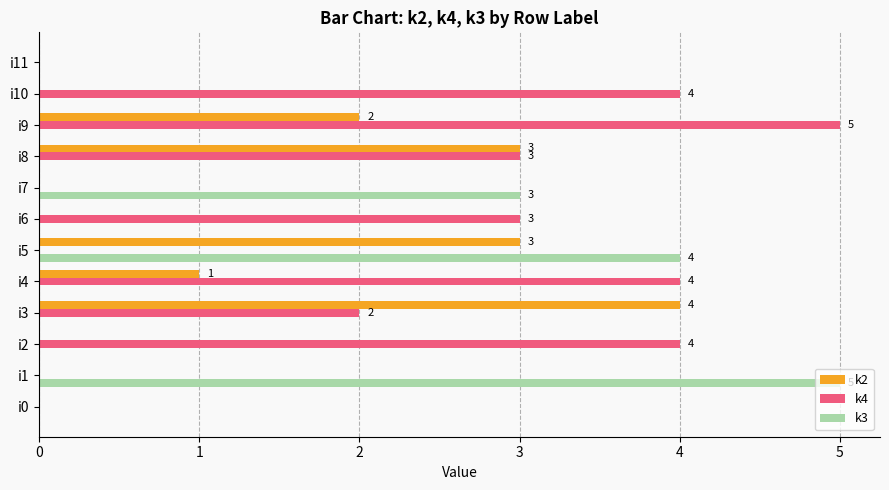

How many series are shown in this chart?

3